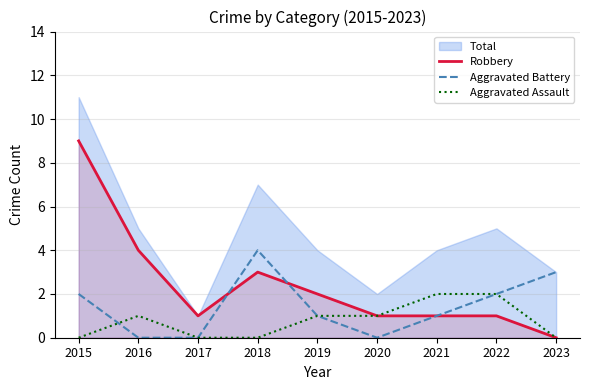

How many values in the Aggravated Battery series are below 1?

3